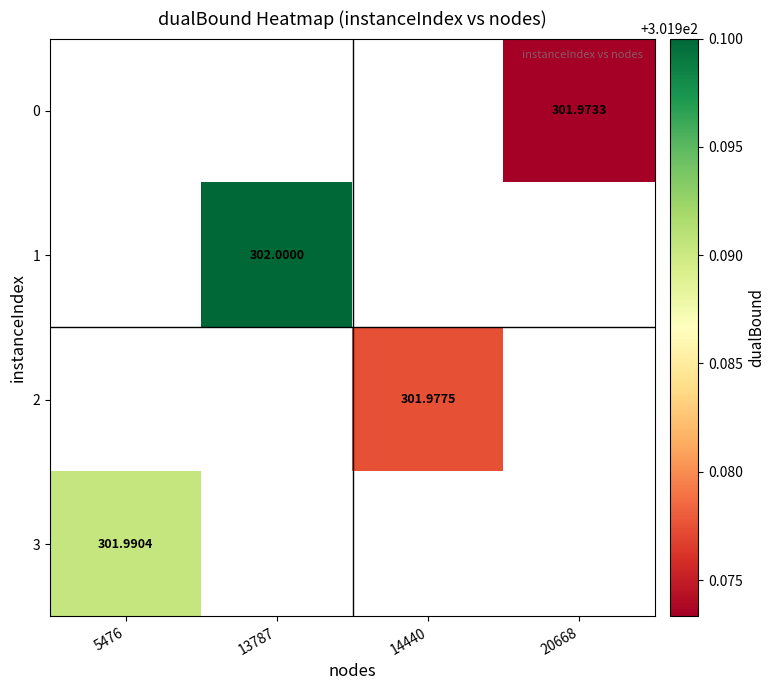

How many series are shown in this chart?

4